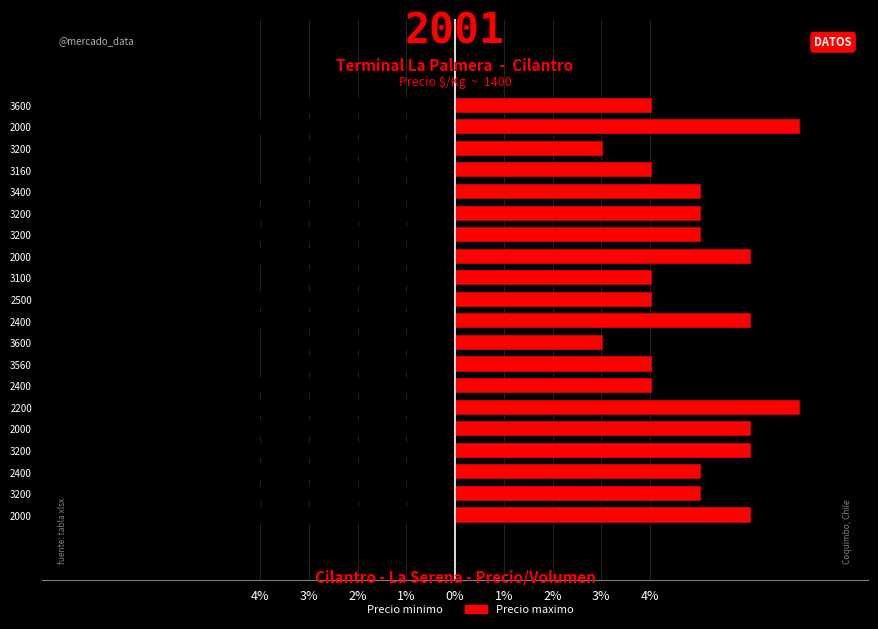

Reading left to right, what are all the values shown in this chart?

Precio minimo: -6.1	-4.9	-4.9	-6.1	-6.1	-7.4	-4.4	-3.7	-3.2	-6.1	-4.4	-3.7	-6.1	-4.9	-4.9	-4.9	-3.7	-3.2	-7.4	-3.7
Precio maximo: 6.1	5.1	5.1	6.1	6.1	7.1	4.0	4.0	3.0	6.1	4.0	4.0	6.1	5.1	5.1	5.1	4.0	3.0	7.1	4.0